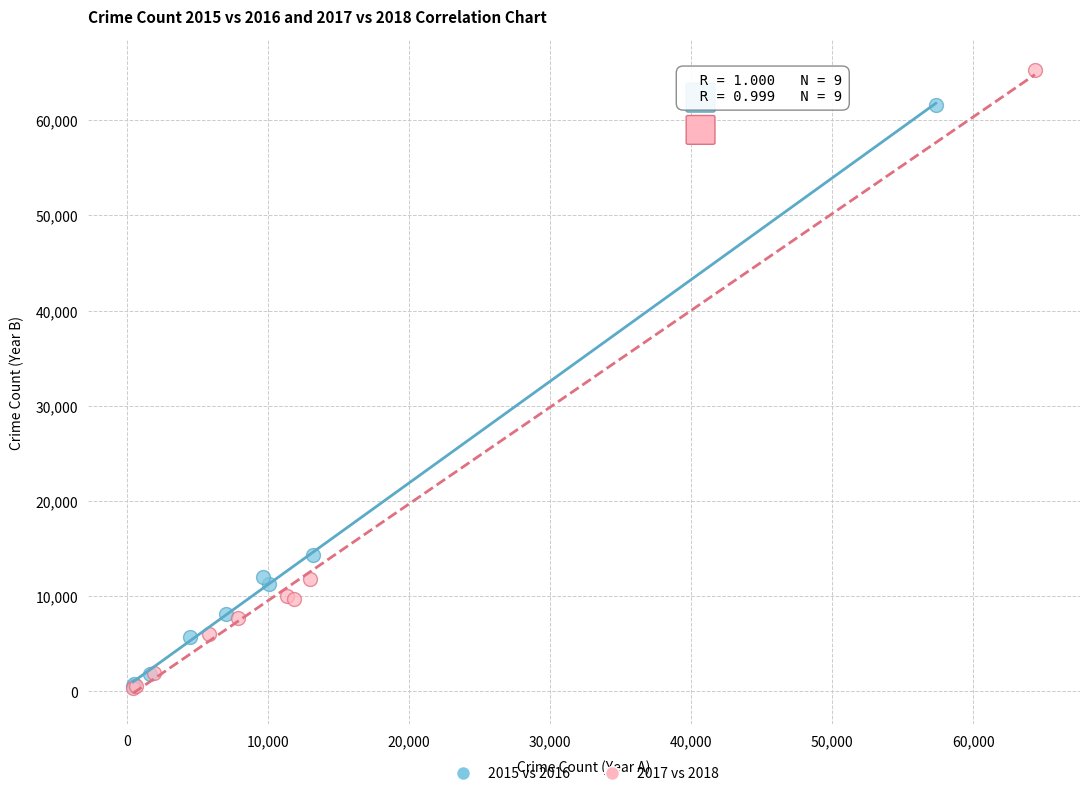

Which series contains the highest Y value?

2017 vs 2018